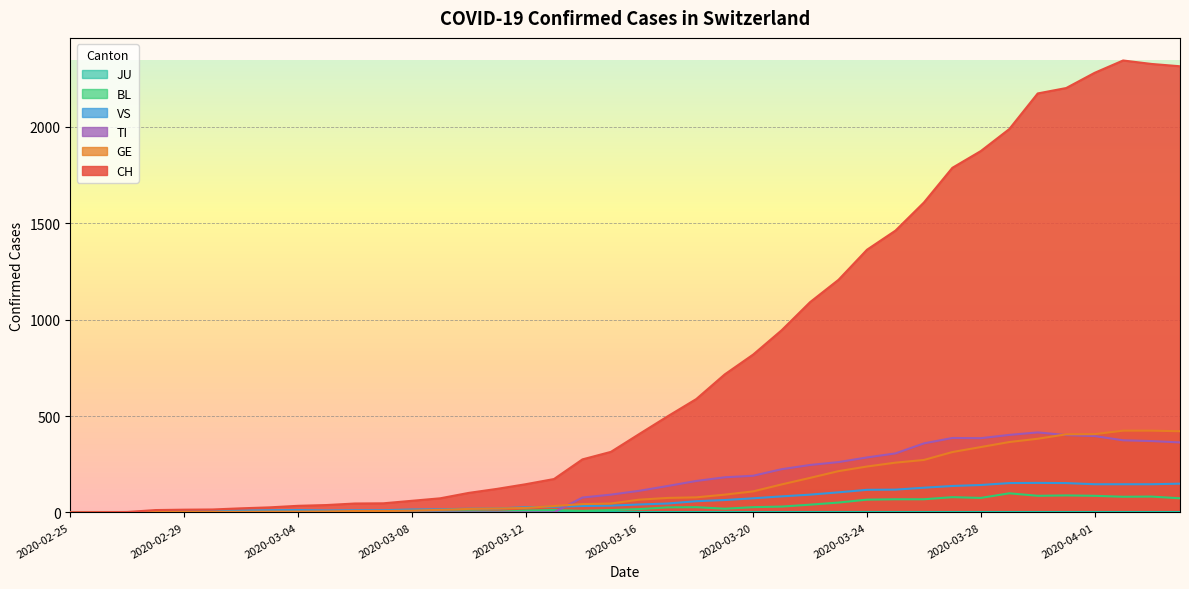

Where is the first local maximum for CH?

2020-04-02